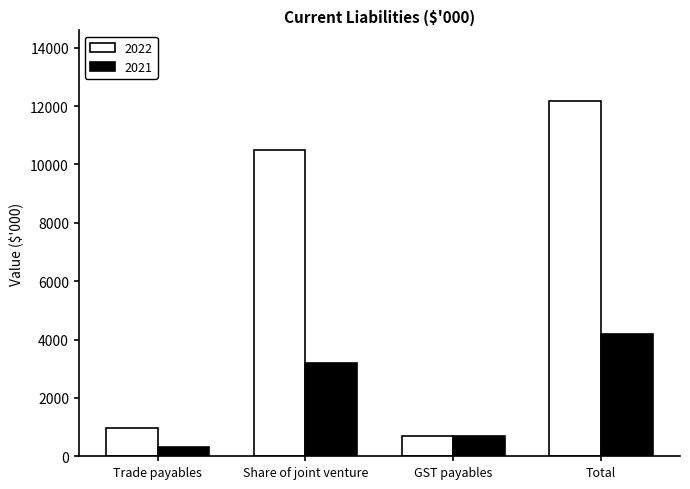

True or false: 2022 has a value of 2341 at Share of joint venture.

False